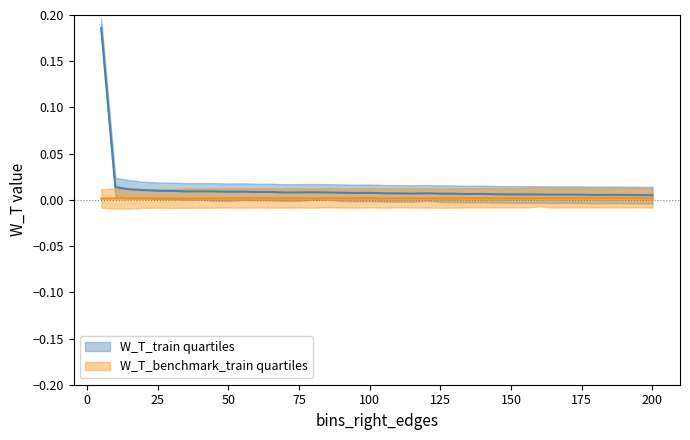

At 105, list the series in order from largest to smallest.

W_T_train_upper, W_T_bench_upper, W_T_train, W_T_benchmark_train, W_T_train_lower, W_T_bench_lower